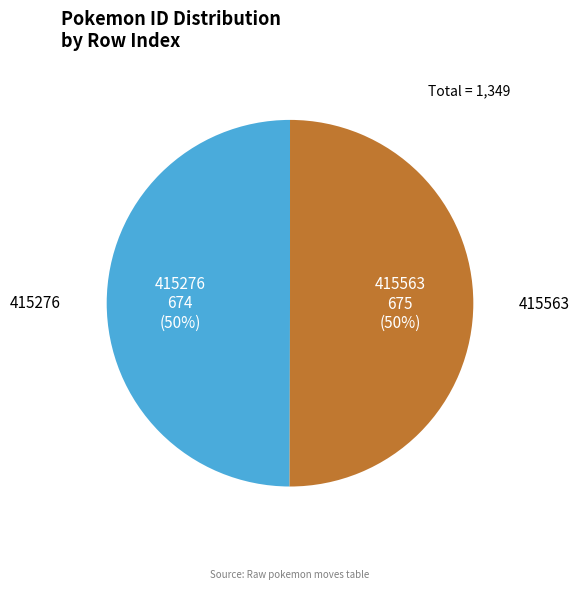

Is it true that 415563 is 50% of the pie?

True